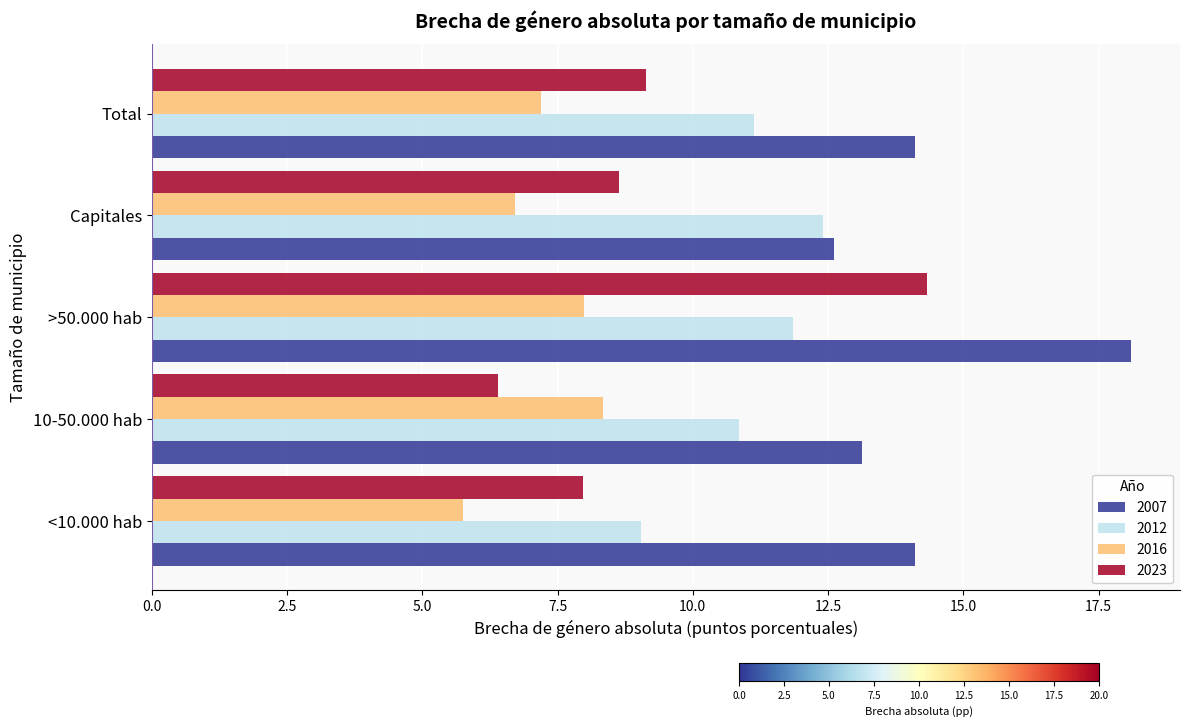

Between <10.000 hab and Total, which series saw the biggest shift?

2012